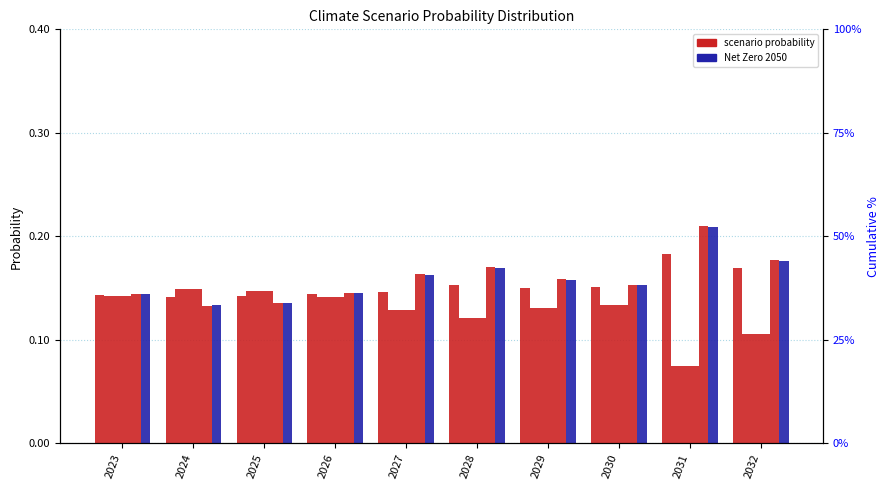

True or false: Below 2°C has a value of 0.2 at 2032.

True